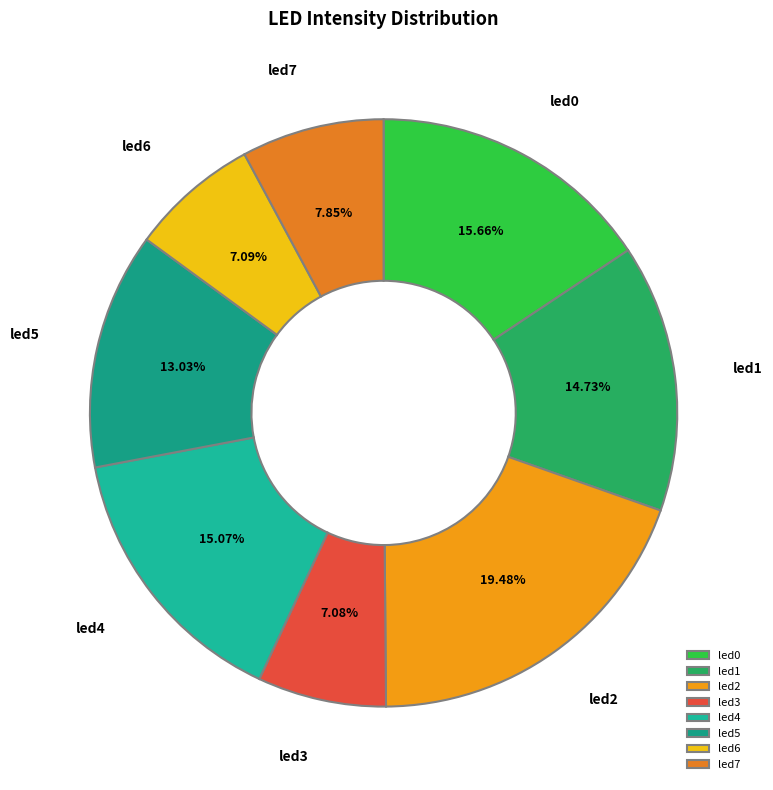

Is the sum of led2 and led4 greater than half?

No